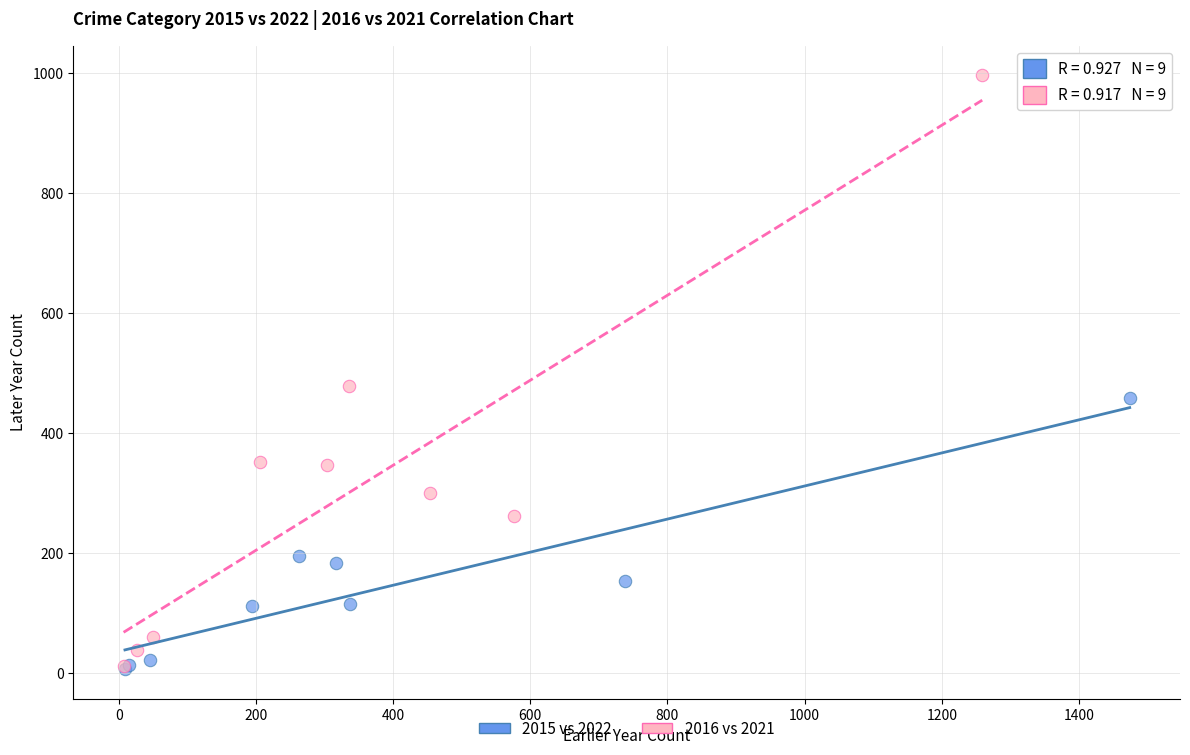

Which series contains the highest Y value?

2016 vs 2021